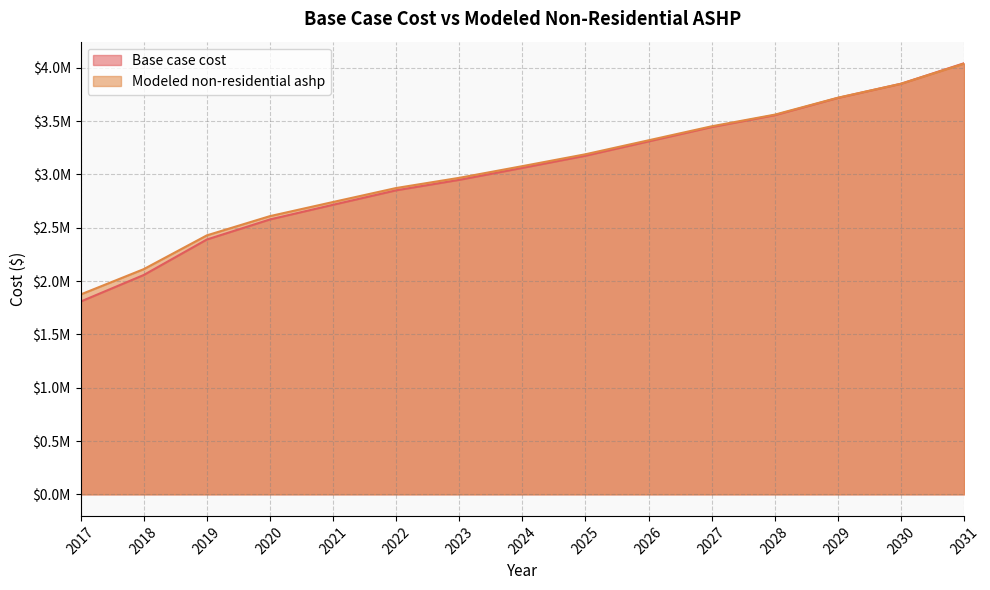

What is the sum of all Base case cost values?

45512004.1